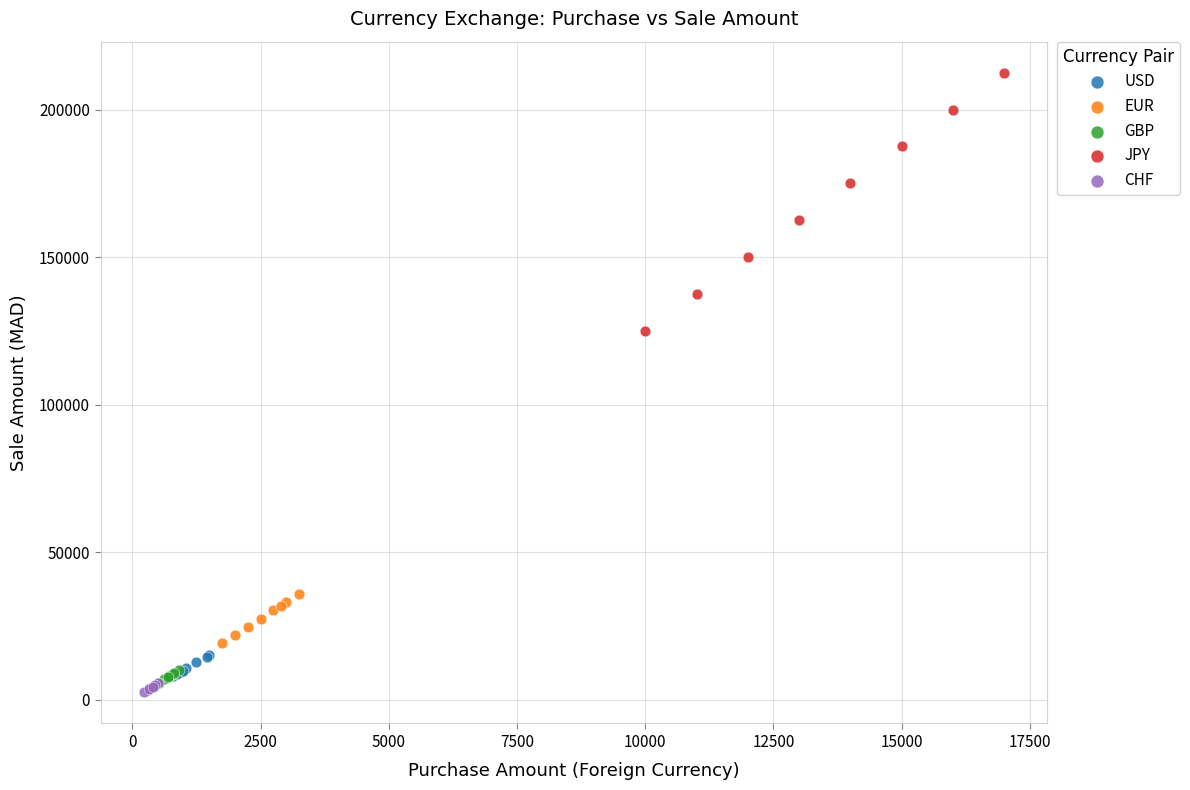

Which series contains the lowest Y value?

CHF